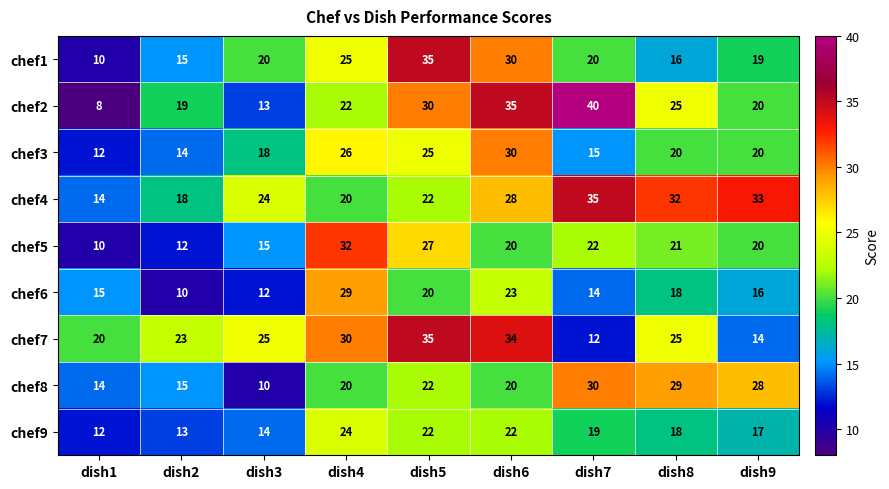

True or false: chef8 has a value of 29 at dish8.

True